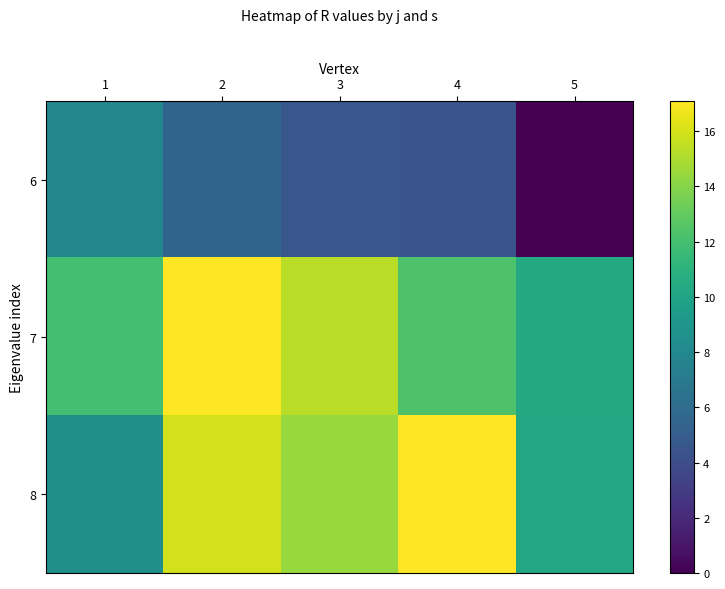

Which label corresponds to the largest value in the chart?

4